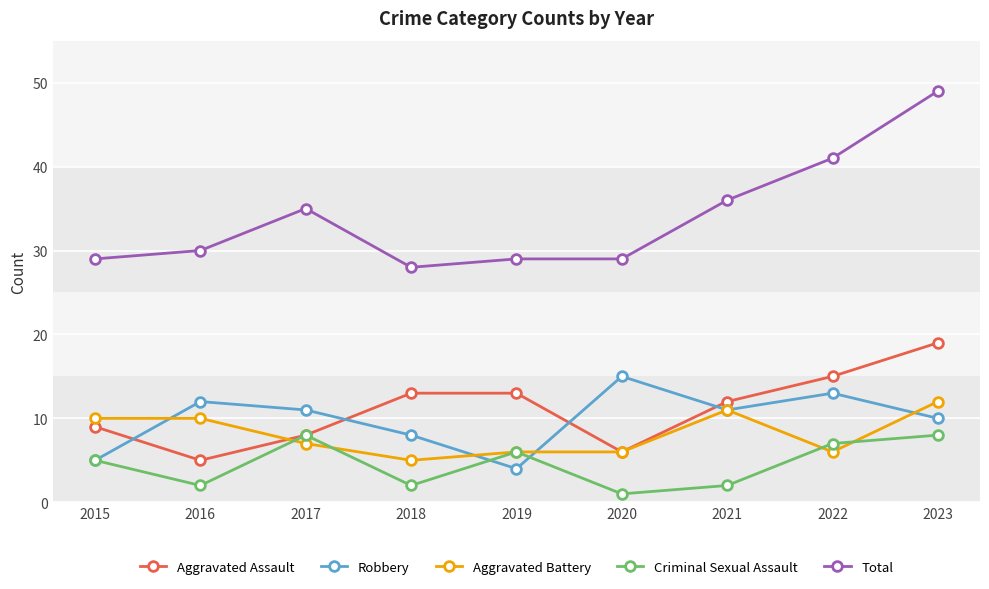

Which series has the largest range (max minus min)?

Total